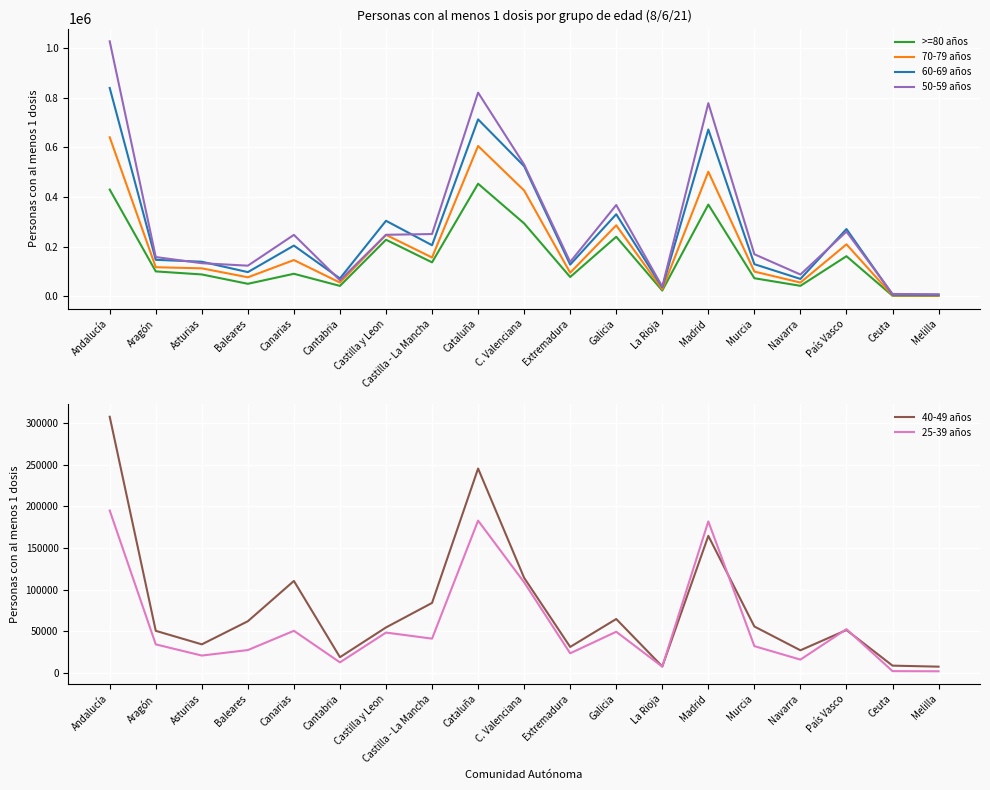

What position from the left is Castilla y Leon?

7